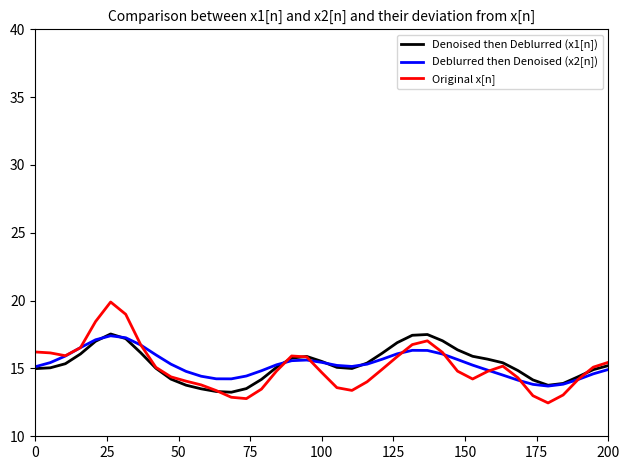

Which series has the widest spread of values?

Original x[n]